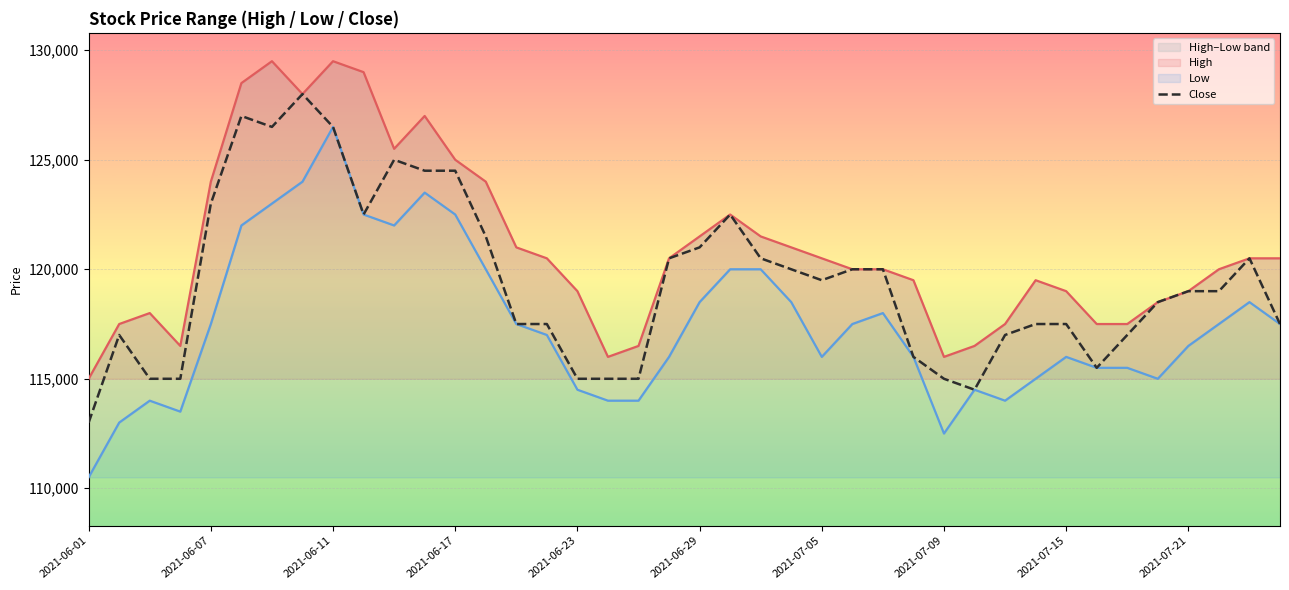

At which label does Close reach its minimum?

2021-06-01